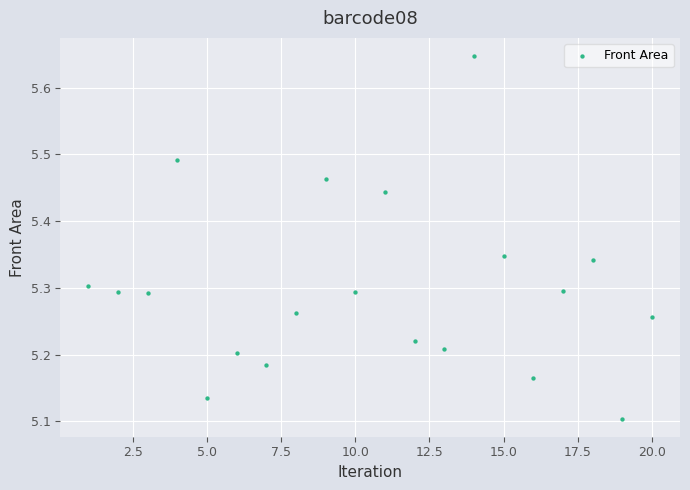

What is the range of X values (max minus min)?

19.0